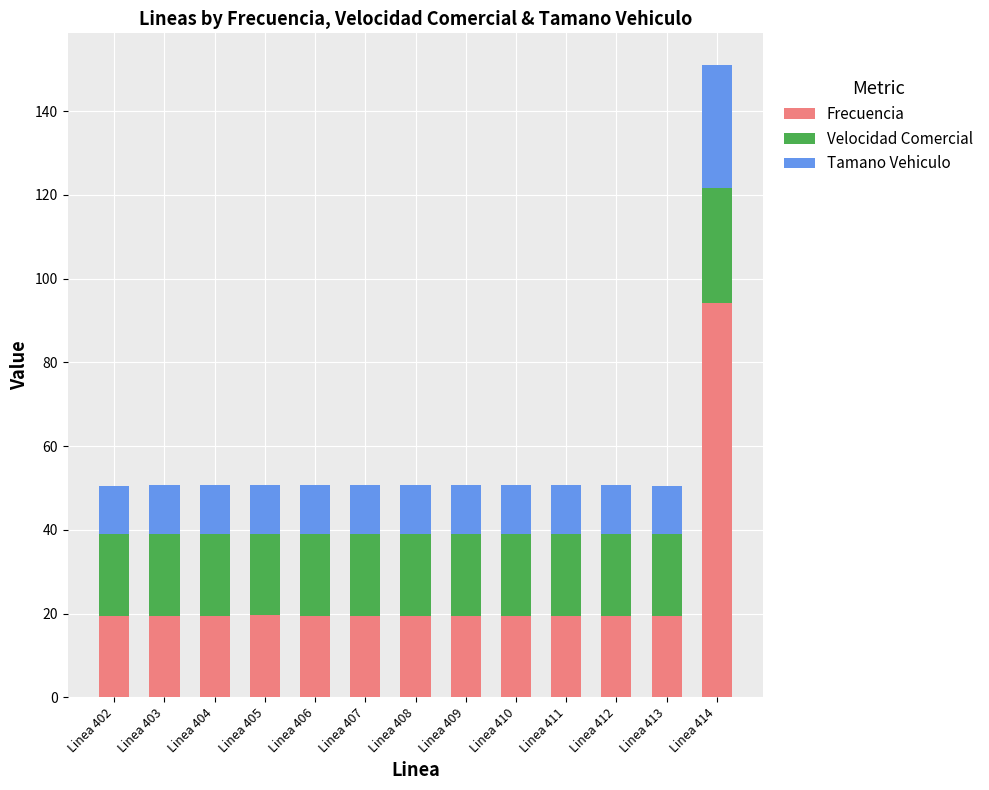

Is it true that Frecuencia equals 19.5 at Linea 406?

True